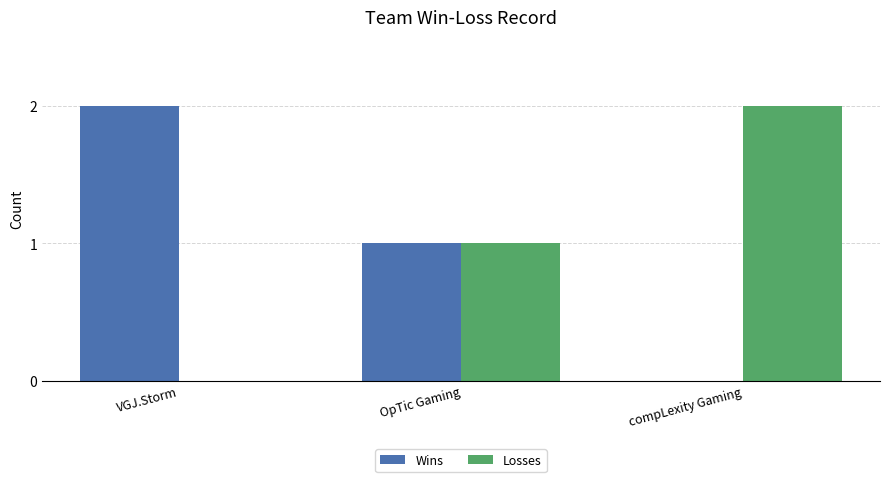

How many Losses values are between 0 and 2?

3